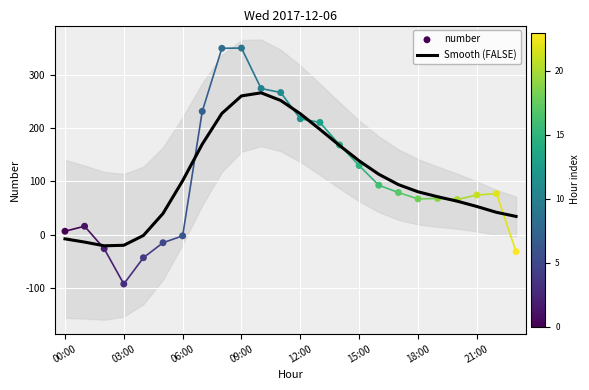

At how many categories does at least one series exceed 285?

2